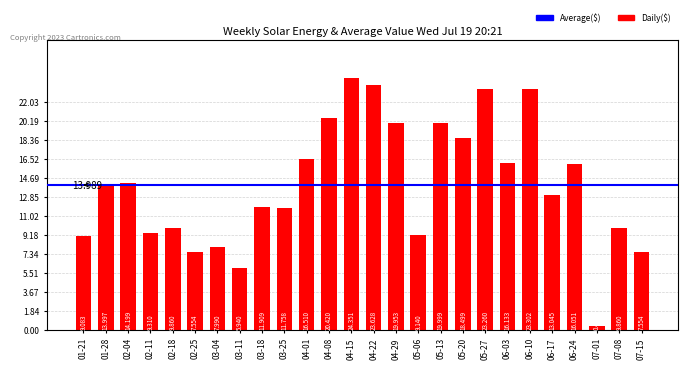

What is the label of the 11th bar from the right?

05-06